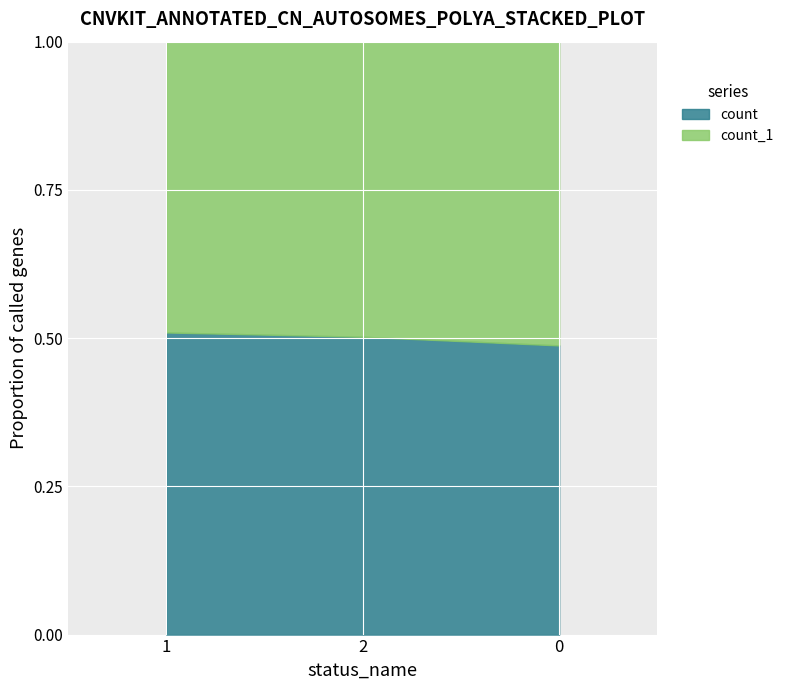

Is it true that count equals 0.3 at 1?

False